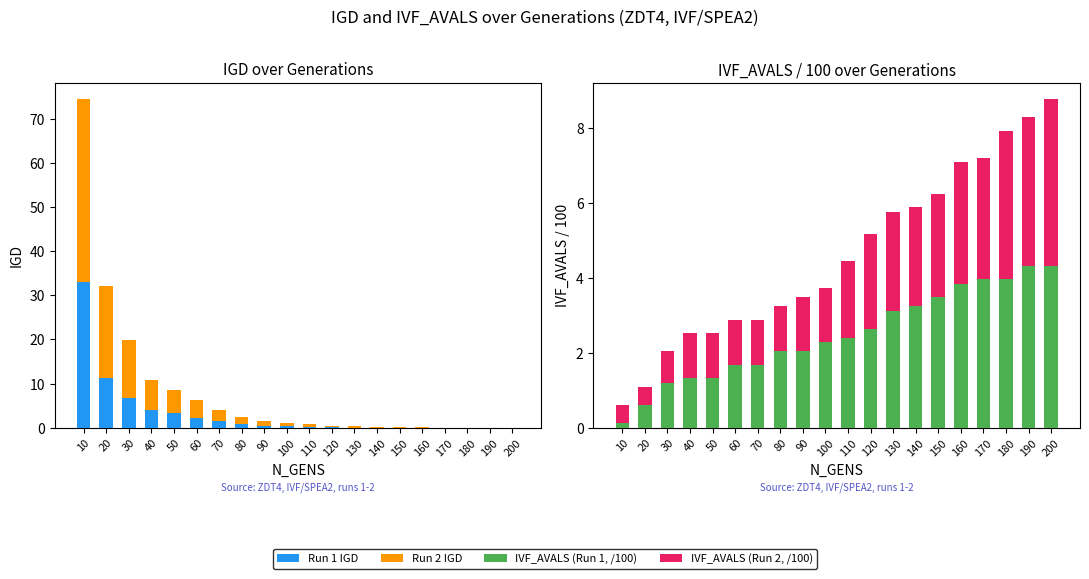

What is the greatest value displayed?

41.5